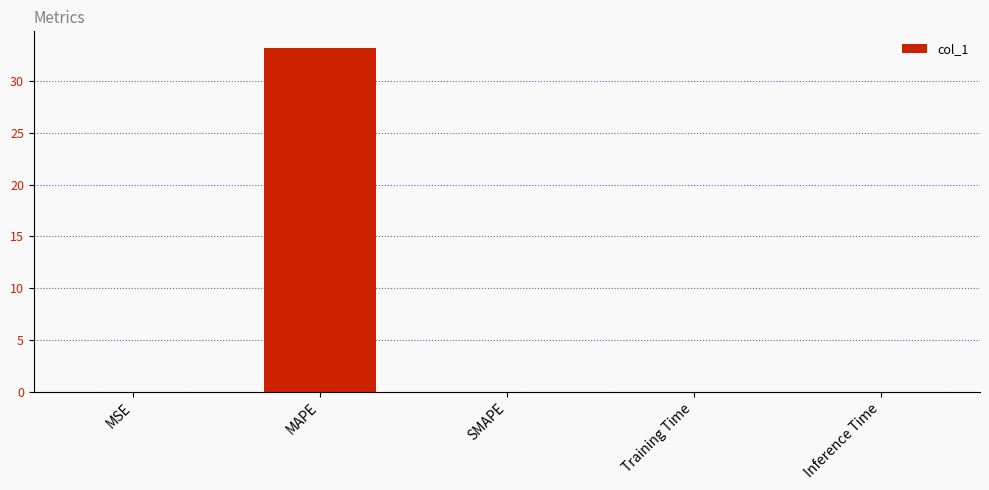

Which has a higher value, MAPE or Inference Time?

MAPE